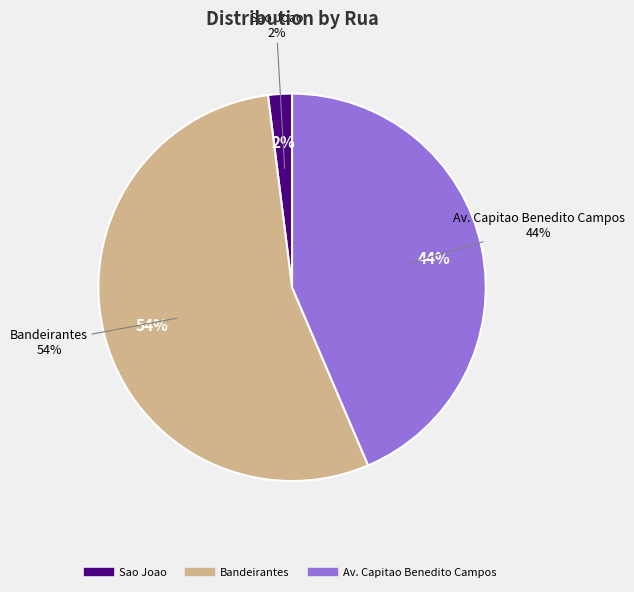

What is the majority slice?

Bandeirantes